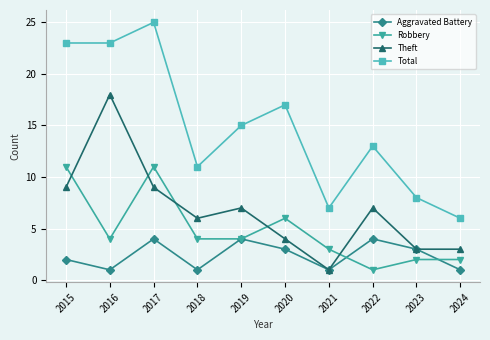

What is the lowest value of the Total series?

6